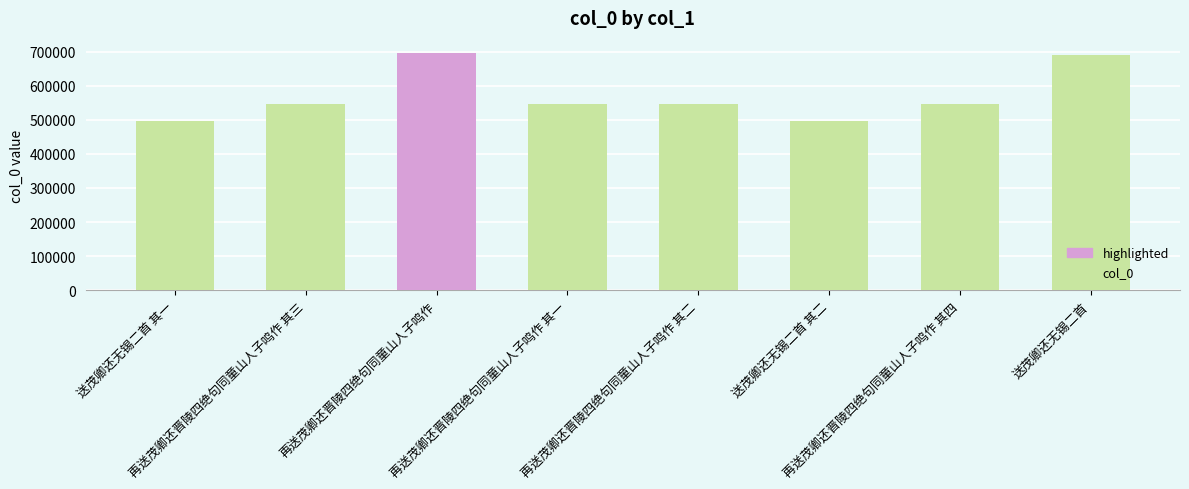

What is the smallest value displayed?

497643